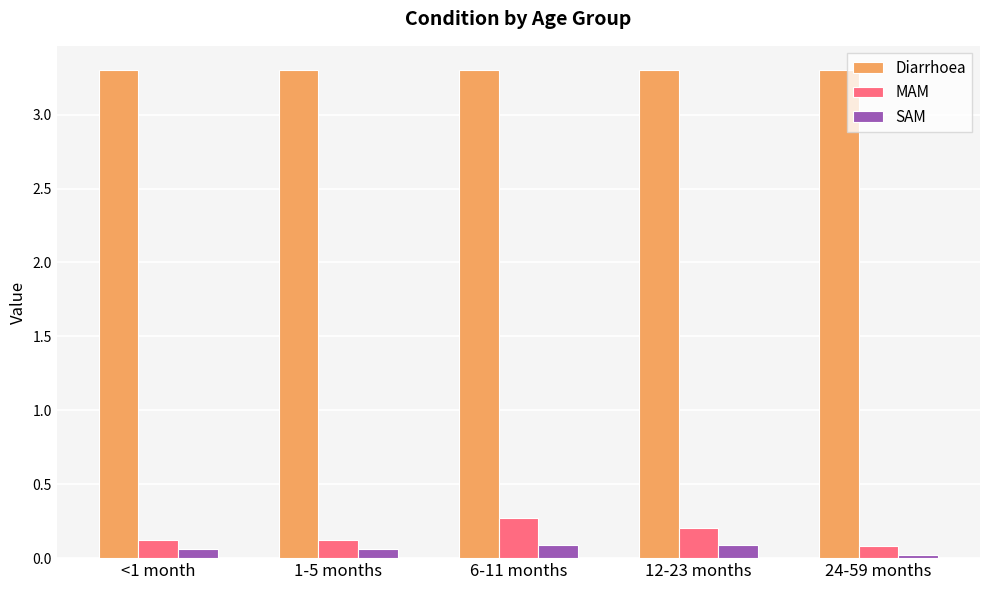

What are all the series names shown in the legend?

Diarrhoea, MAM, SAM